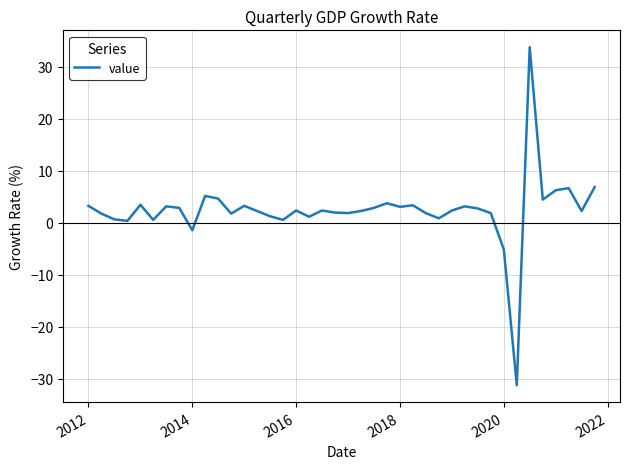

What is the minimum value shown in the chart?

-31.2